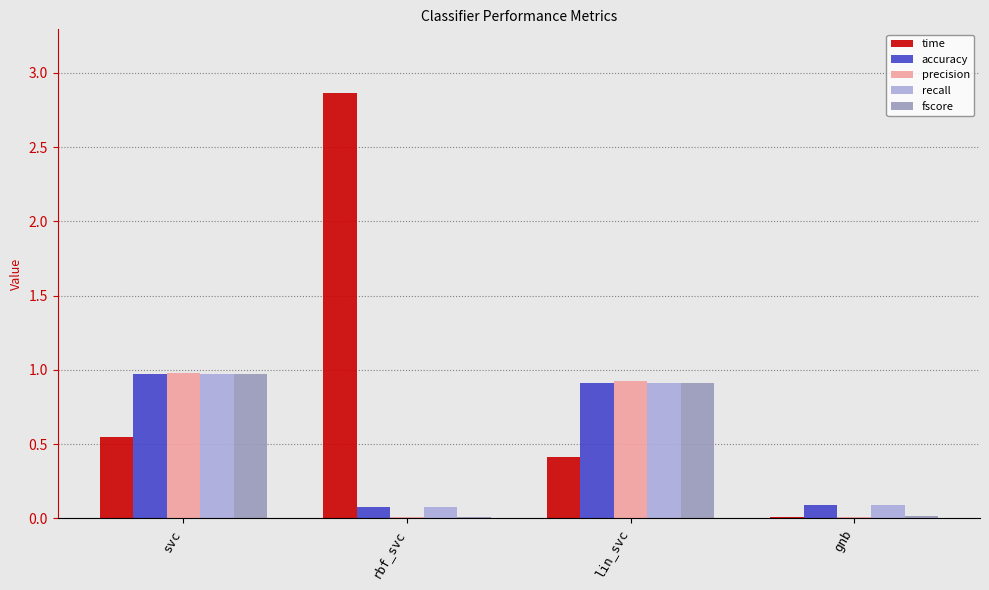

Is it true that recall equals 0.1 at gnb?

True